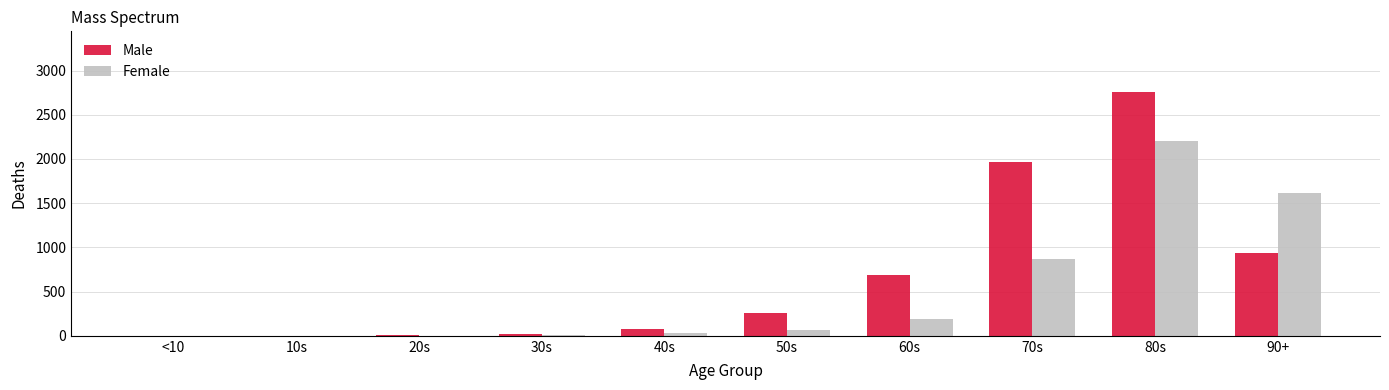

Where is Male nearest to the value 1377?

90+